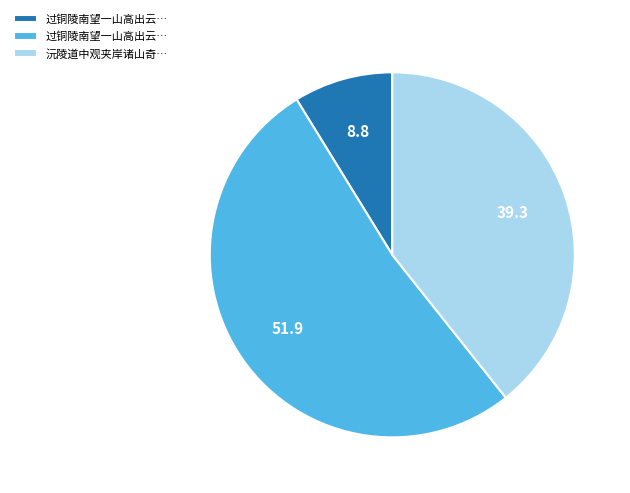

Is there a majority slice in this chart?

Yes